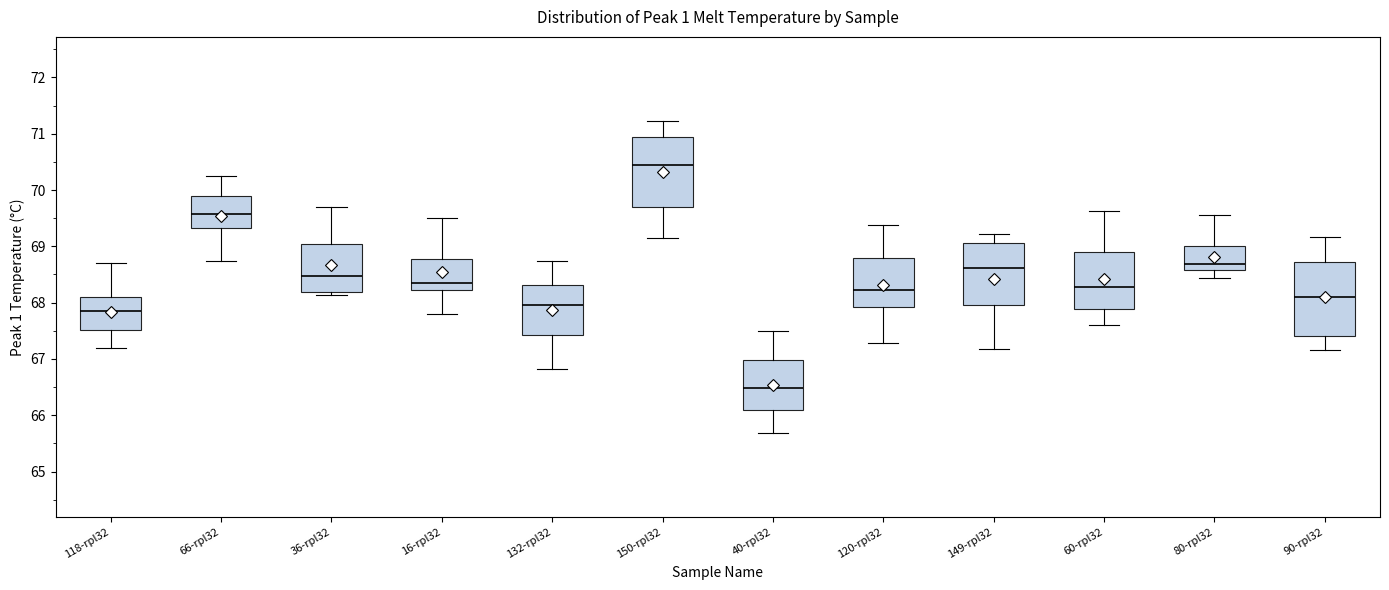

Where does the median line of the box for 90-rpl32 sit on the y-axis? The values are not printed on the chart, so give them approximately, as read against the axis.

68.1